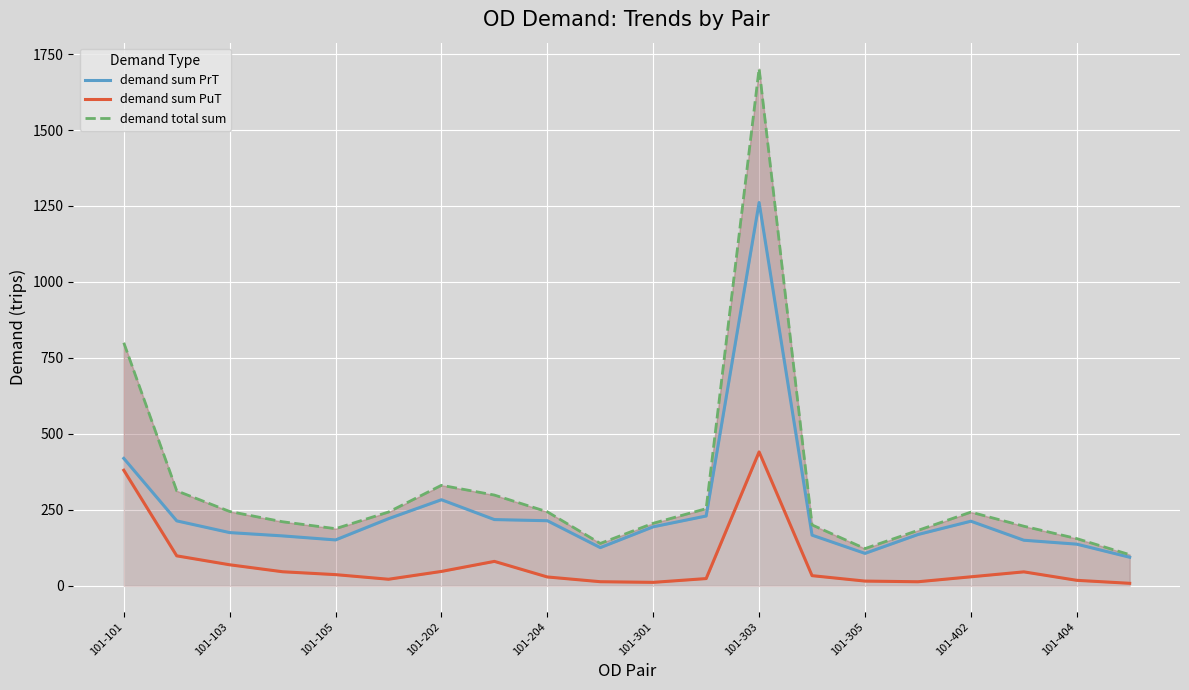

Rank the series by their maximum value, from highest to lowest.

demand total sum, demand sum PrT, demand sum PuT